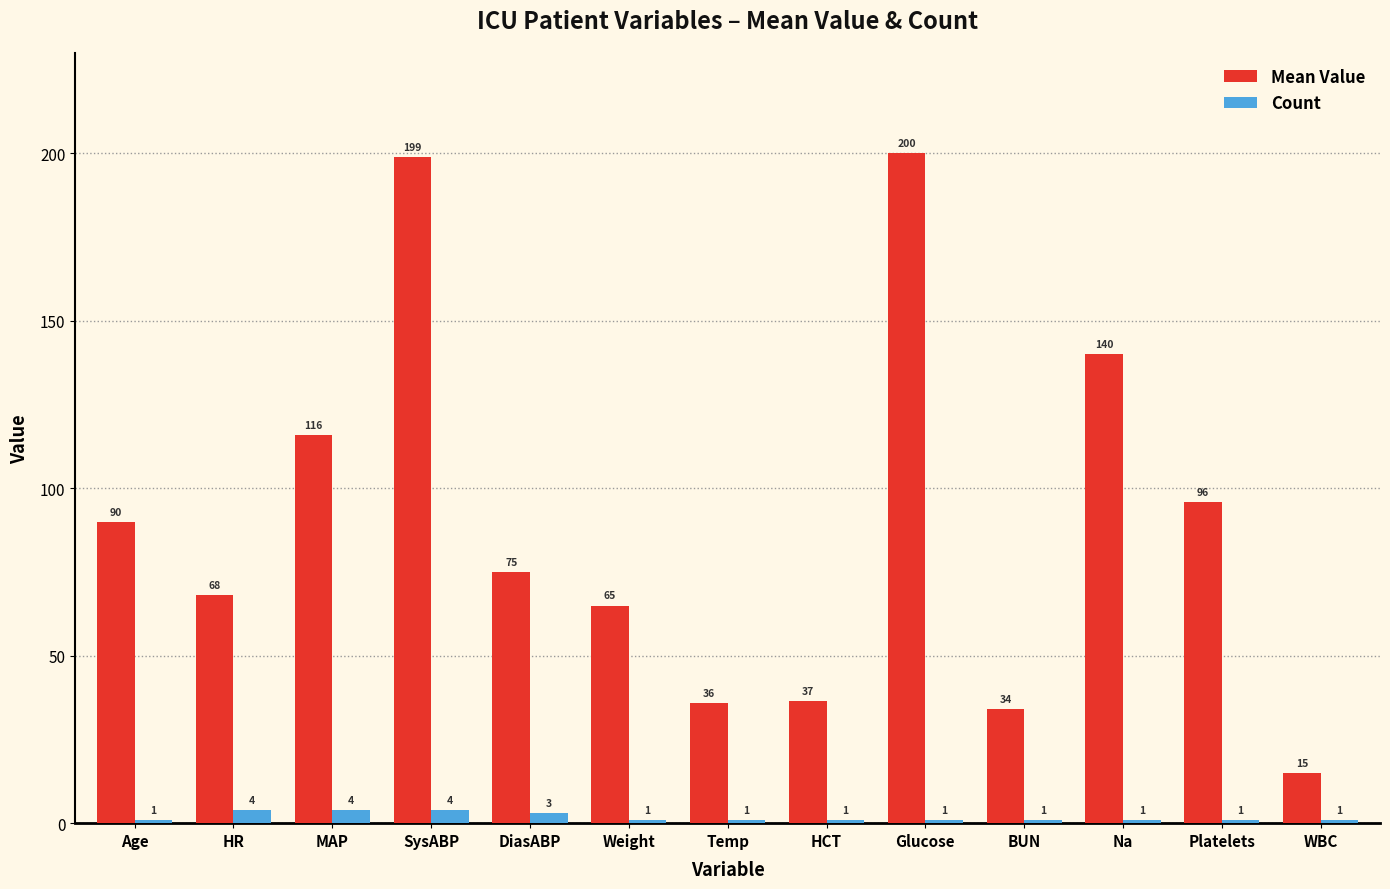

What is the difference between the second highest and minimum values in the Mean Value series?

184.0